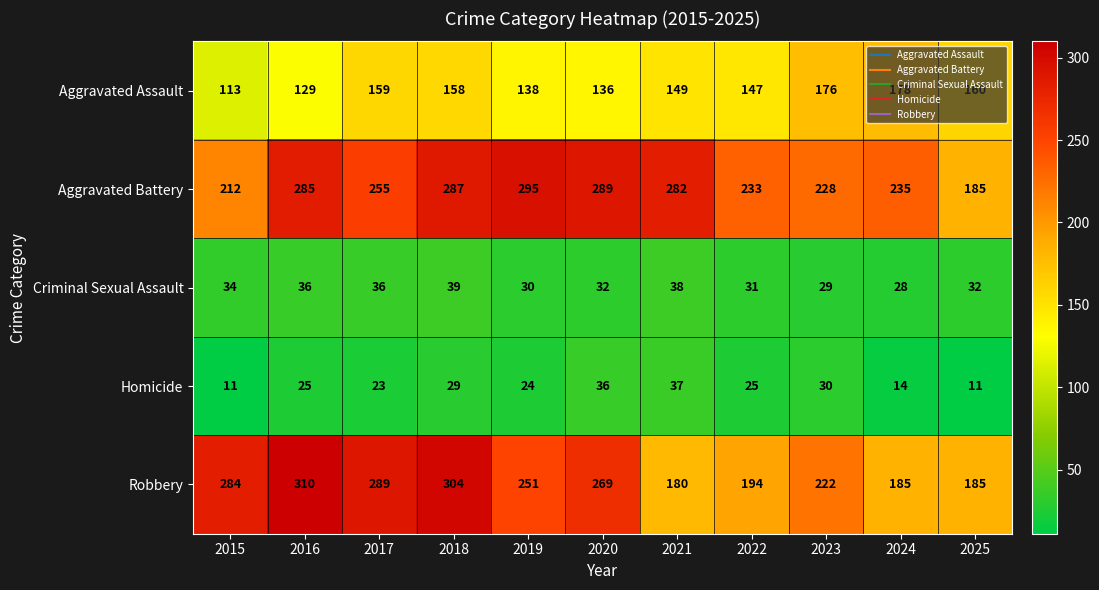

What is the minimum value shown in the chart?

11